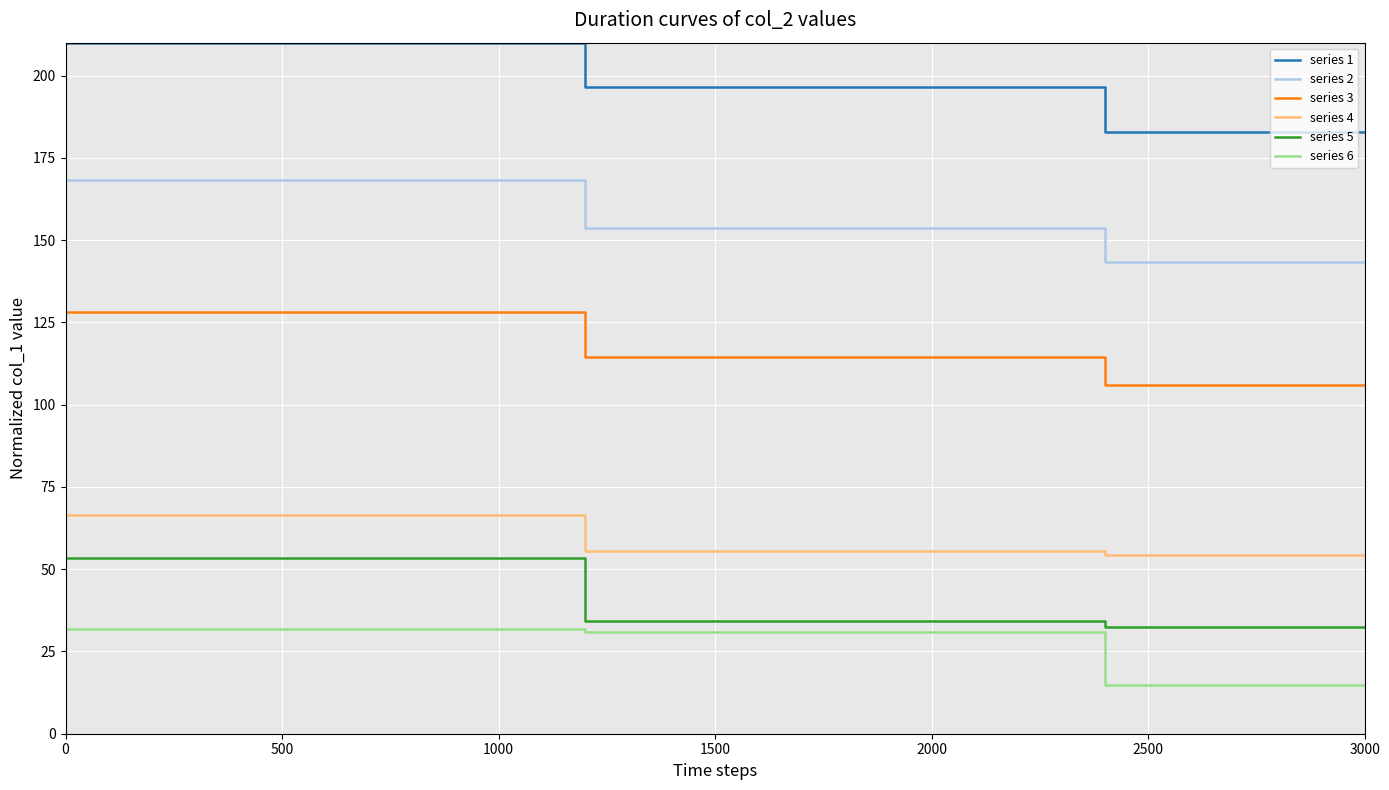

What is the sum of all series 3 values?

697.3